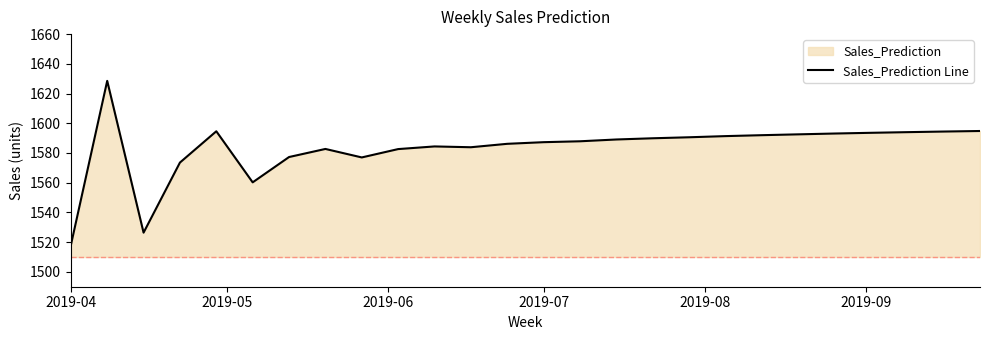

What is the difference between the maximum and minimum values?

110.7